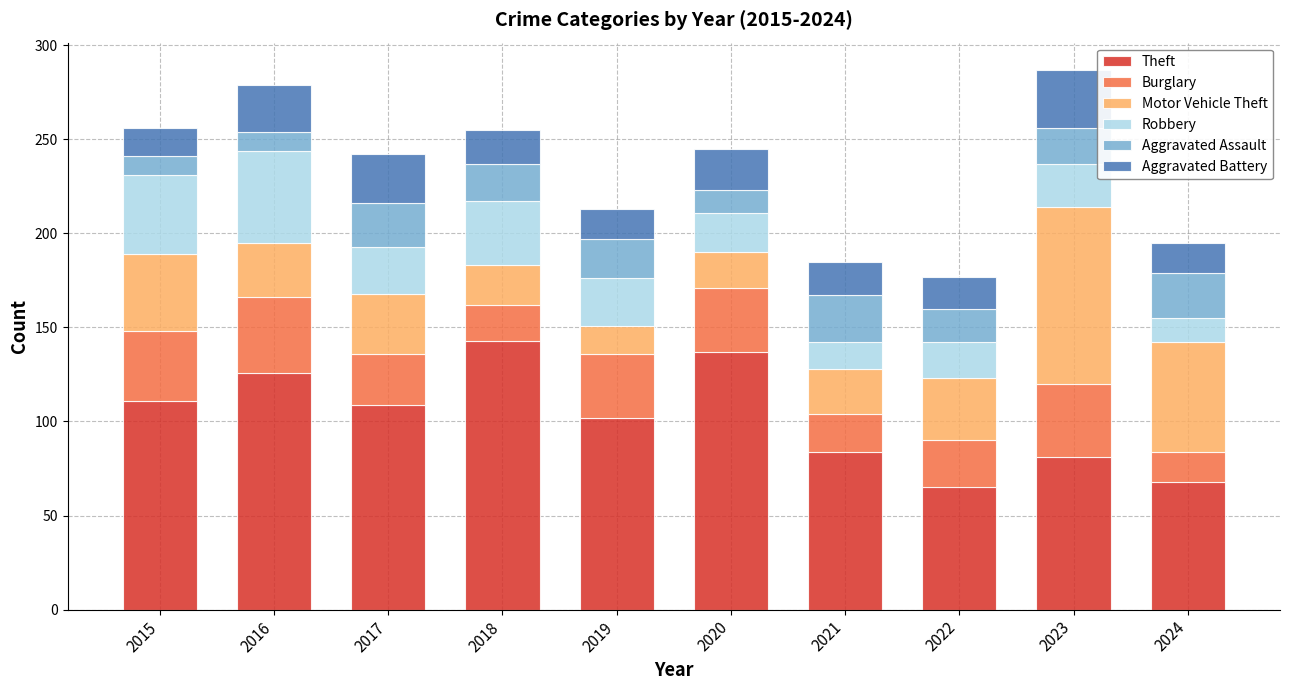

The value of Theft at 2023 is 29. True or false?

False